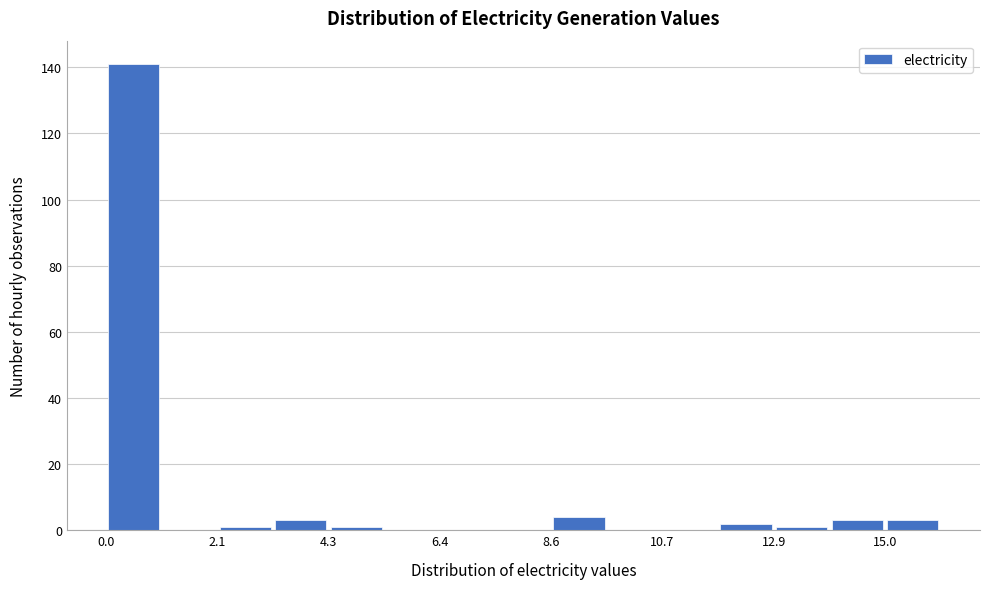

Read against the x-axis, roughly where is the centre of the tallest bar?

0.5